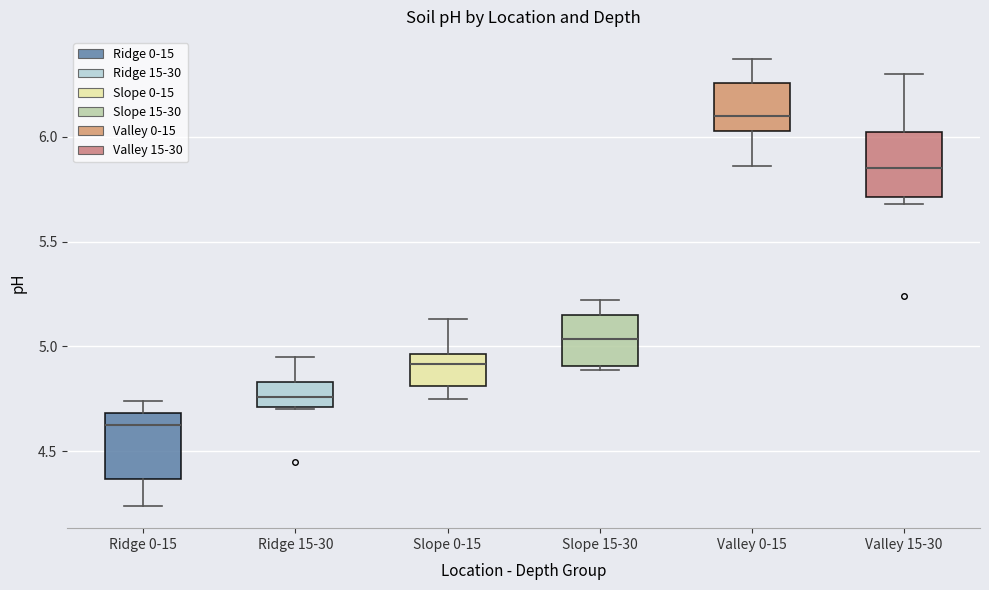

Which box has the lowest median line?

Ridge 0-15